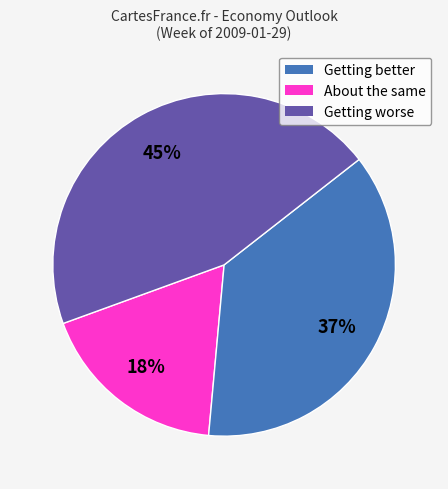

Which slice is the largest?

Getting worse